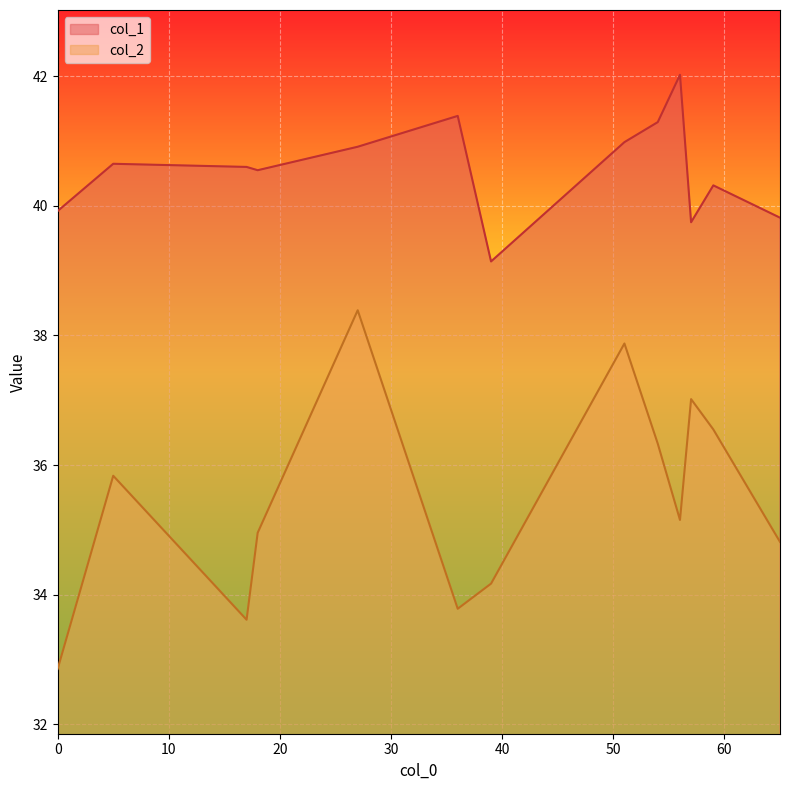

Which series has the largest range (max minus min)?

col_2